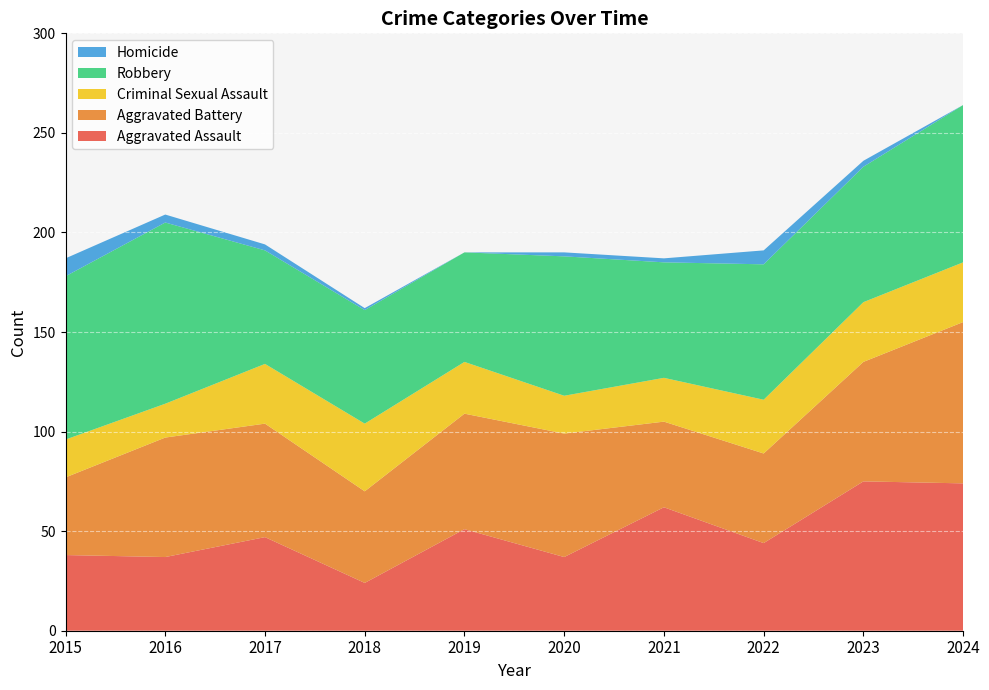

Reading left to right, what are all the values shown in this chart?

Aggravated Assault: 38	37	47	24	51	37	62	44	75	74
Aggravated Battery: 39	60	57	46	58	62	43	45	60	81
Criminal Sexual Assault: 19	17	30	34	26	19	22	27	30	30
Robbery: 82	91	57	57	55	70	58	68	68	79
Homicide: 9	4	3	1	0	2	2	7	3	0